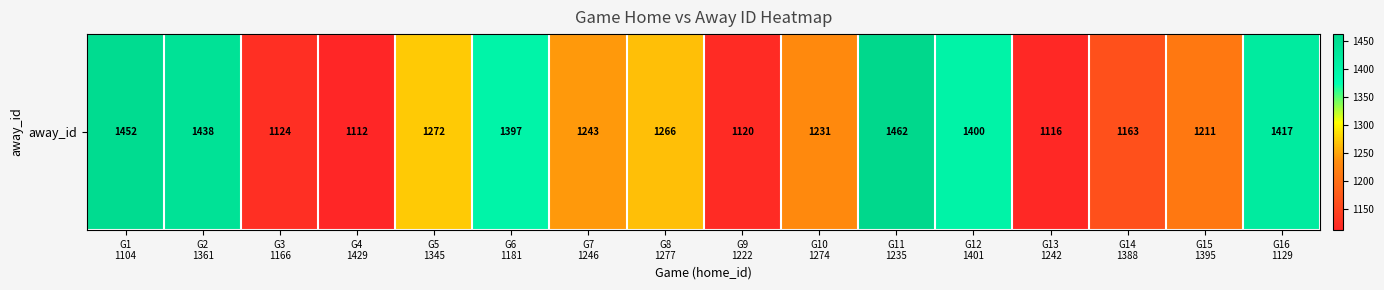

What is the average value?

1276